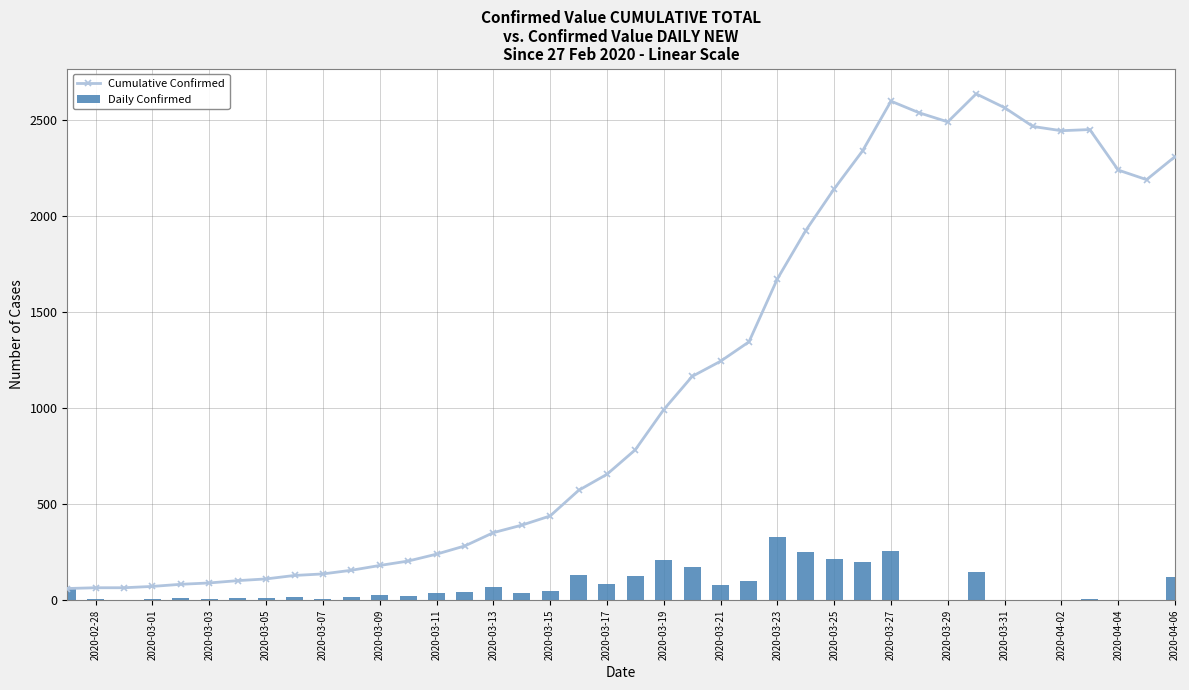

Rank the series at 2020-03-15 from lowest to highest value.

Daily Confirmed, Cumulative Confirmed